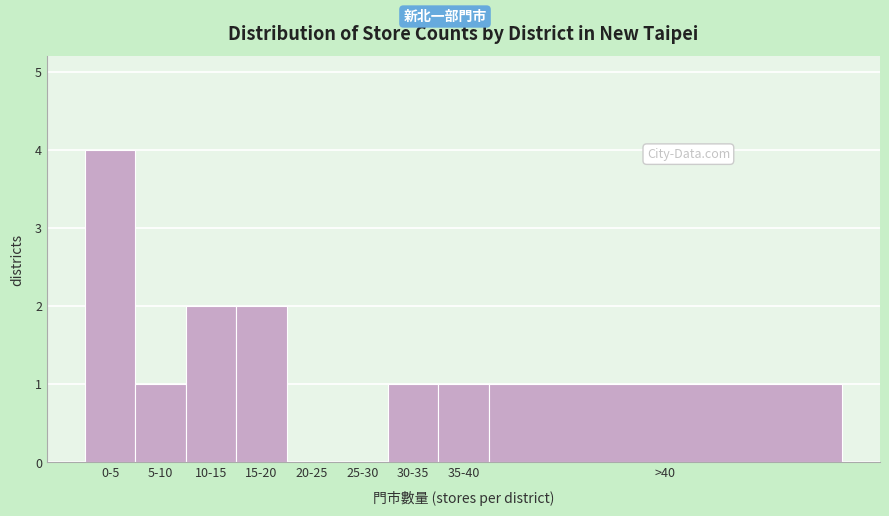

Reading right to left, extract all data points from this chart.

>40=1	35-40=1	30-35=1	25-30=0	20-25=0	15-20=2	10-15=2	5-10=1	0-5=4